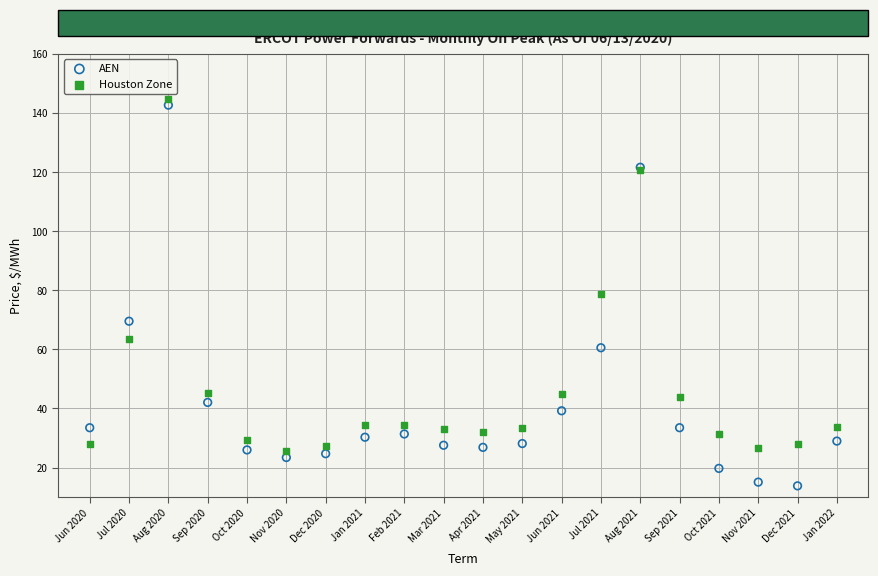

Which series contains the lowest Y value?

AEN